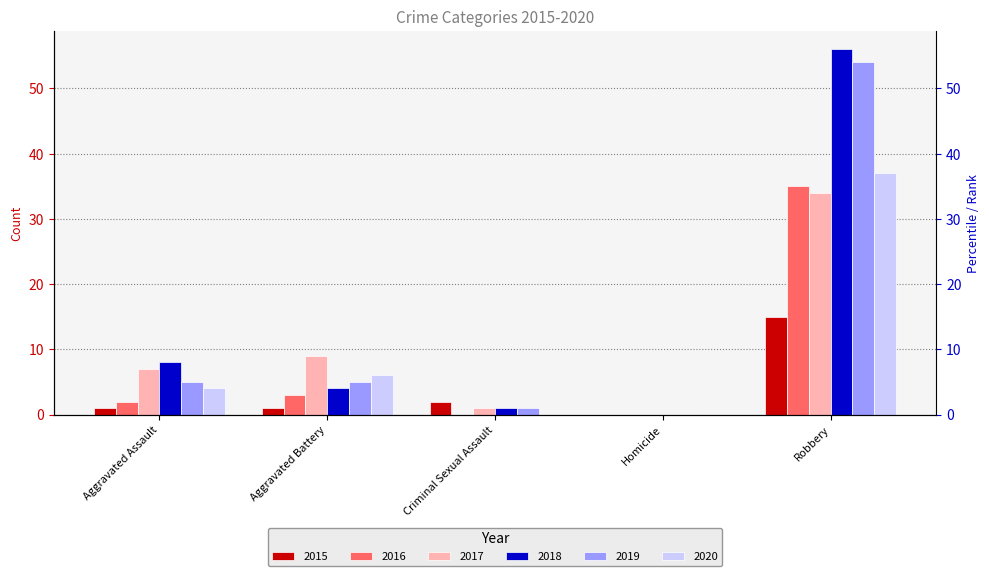

Is it true that 2018 equals 8 at Aggravated Assault?

True